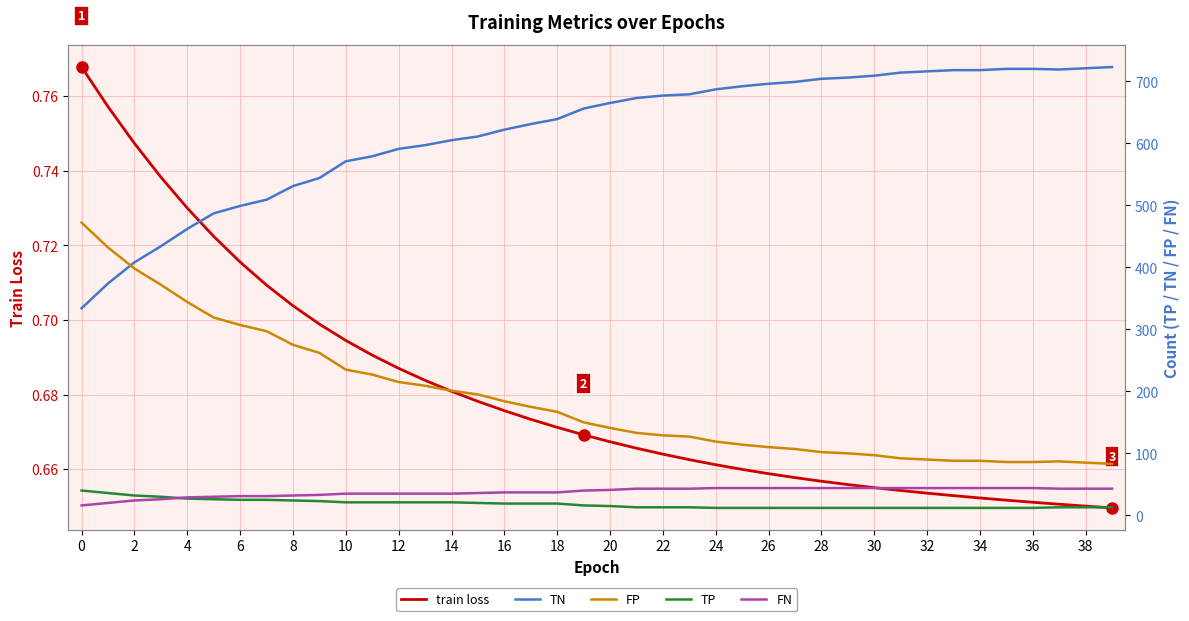

Is it true that train loss equals 1.1 at 10?

False